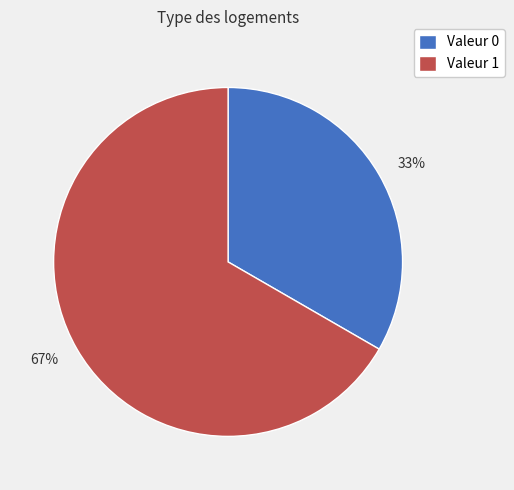

Is there any slice that represents more than half of the pie?

Yes